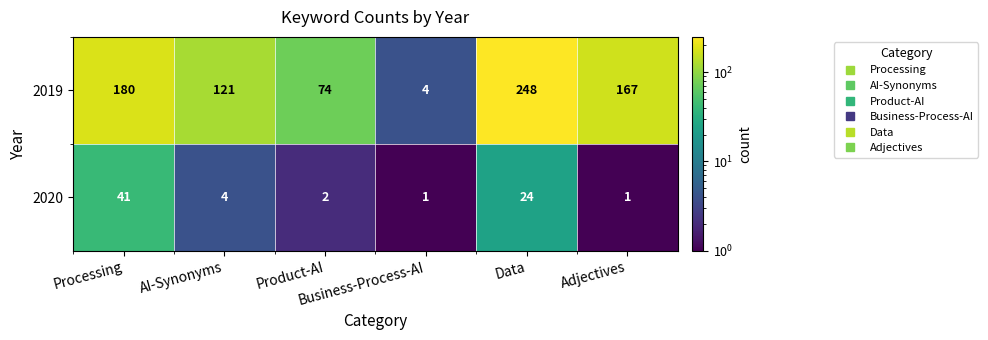

List the series in order of their peak value, highest first.

2019, 2020